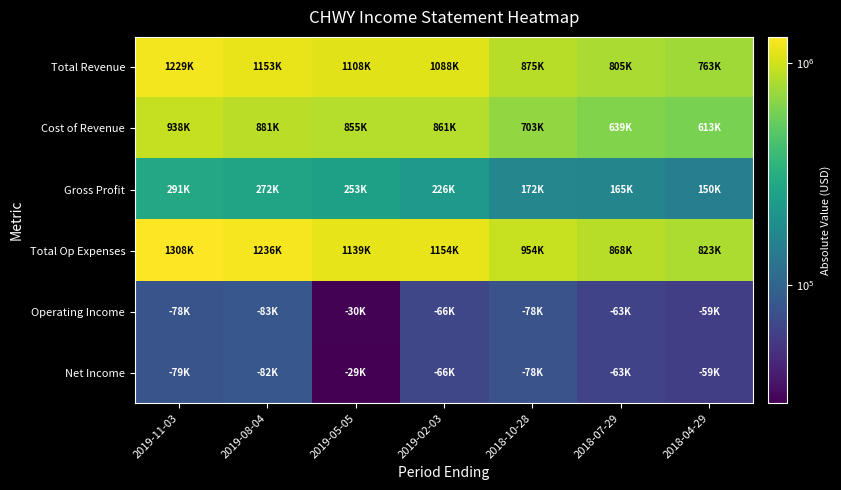

Between 2019-11-03 and 2019-05-05, which series saw the biggest shift?

Total Op Expenses